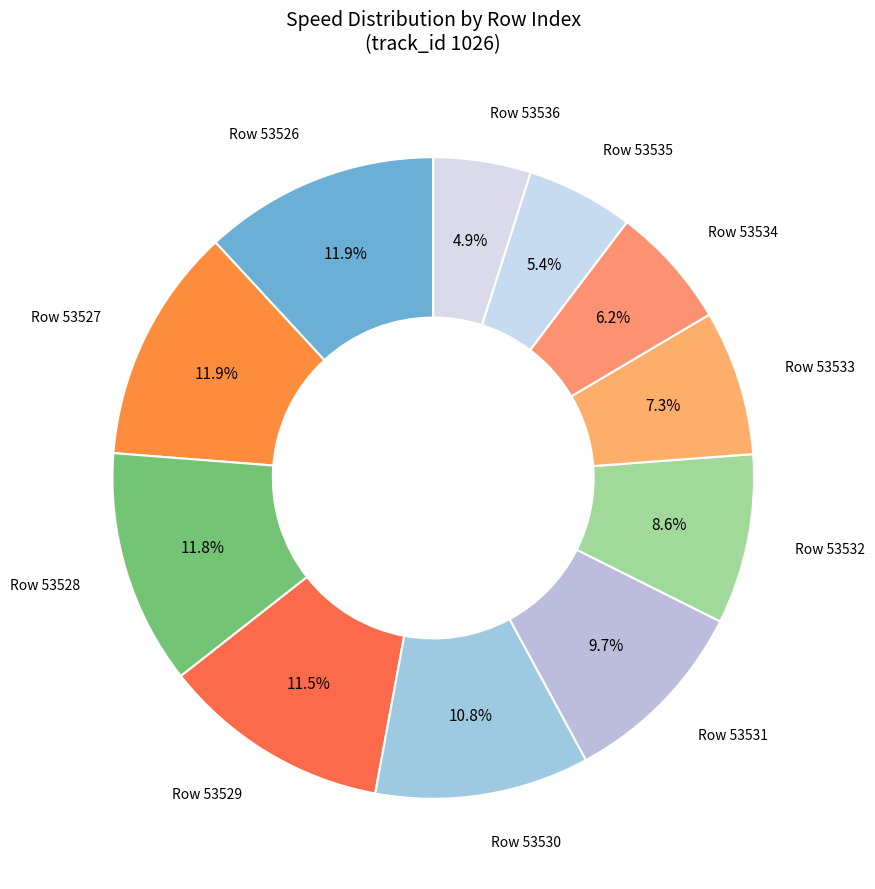

What is the ratio of the value at Row 53528 to the value at Row 53530?

1.1